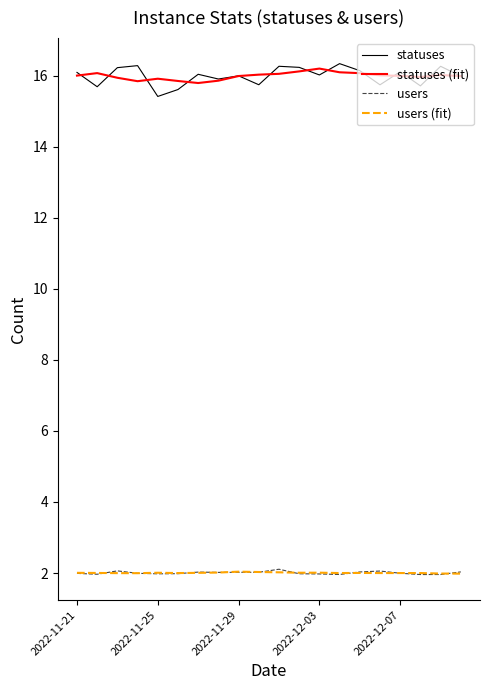

How many series are shown in this chart?

4